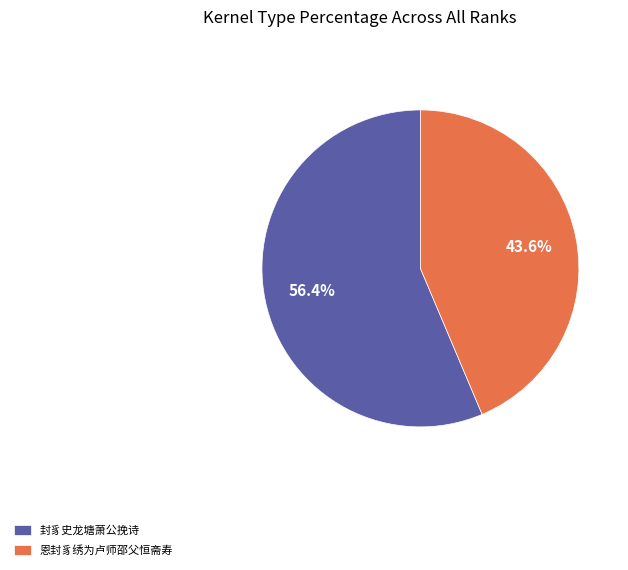

The 封豸史龙塘萧公挽诗 slice represents 56% of the pie. True or false?

True